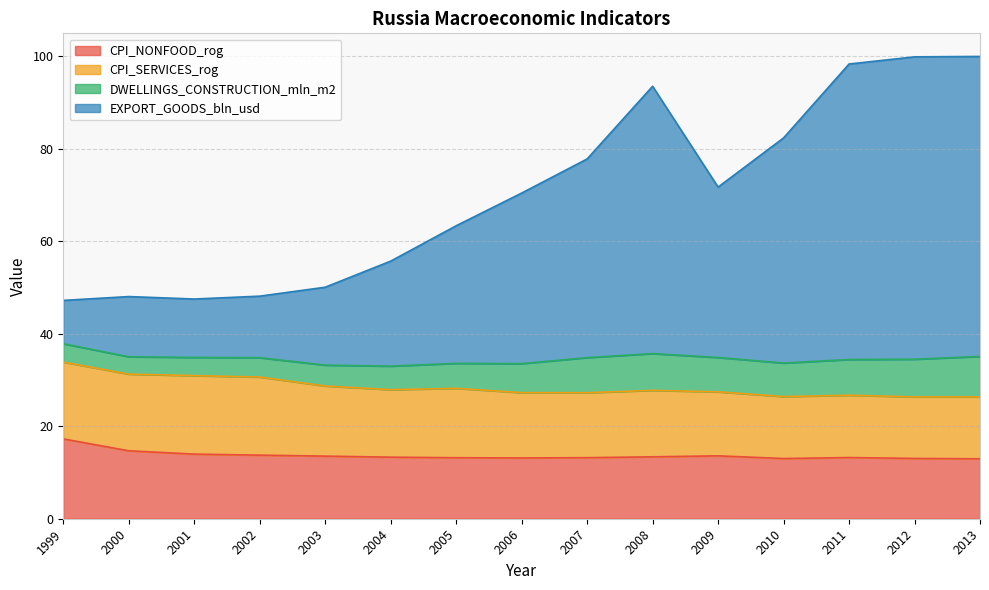

Where is the first local minimum for CPI_NONFOOD_rog?

2006